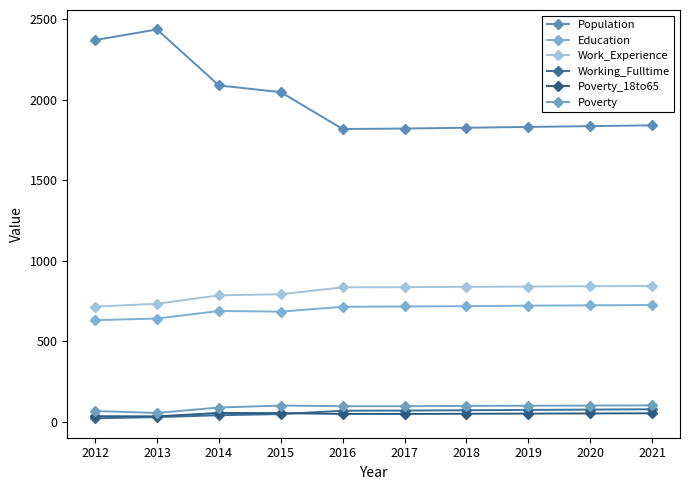

At which label does Education reach its peak?

2021